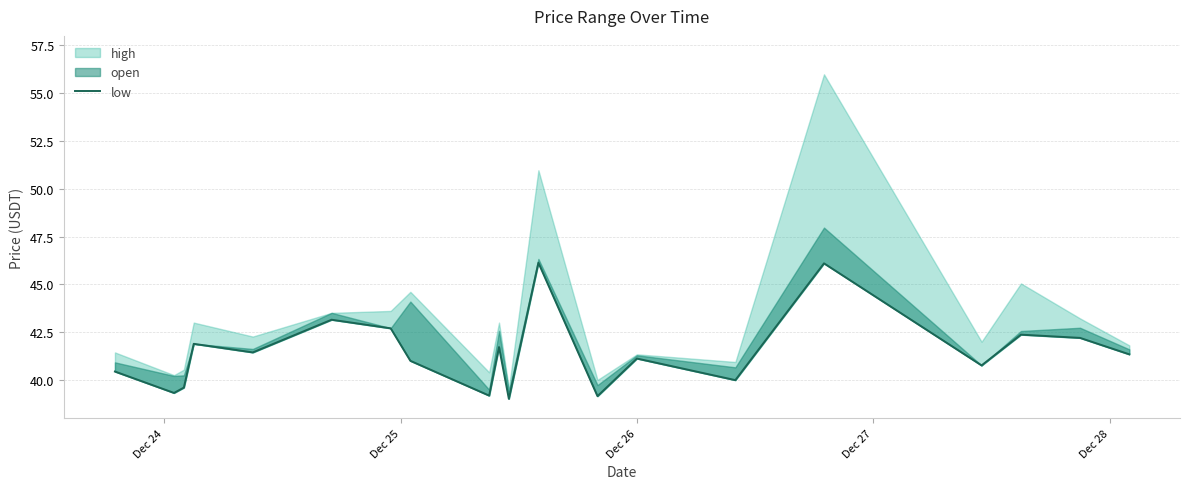

How many points are higher than both their immediate neighbors (excluding endpoints)?

7